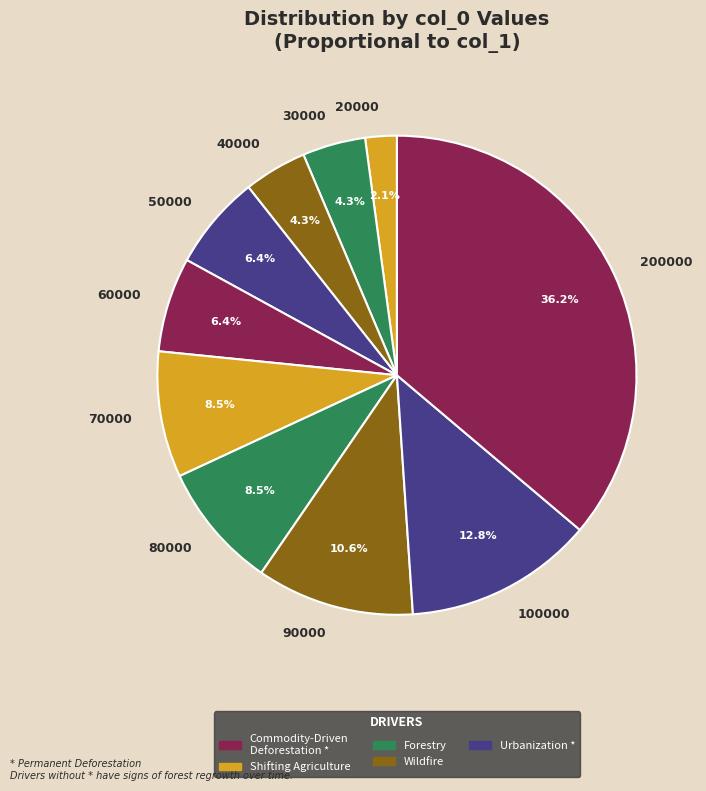

To the nearest percent, what percentage of the pie is 90000?

11%